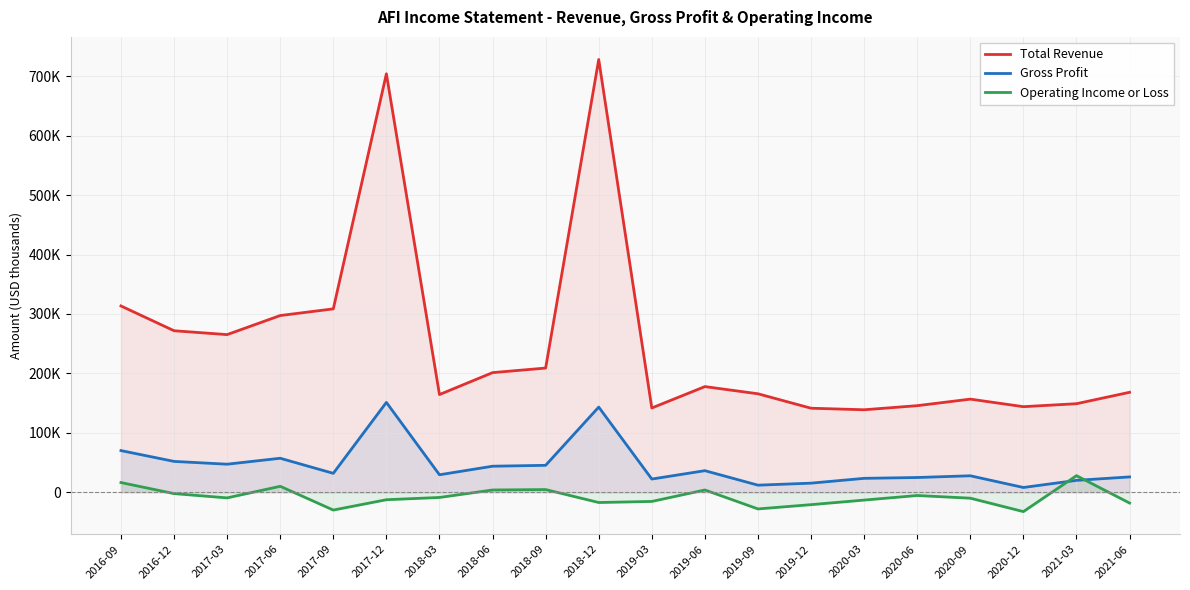

What are all the series names shown in the legend?

Total Revenue, Gross Profit, Operating Income or Loss